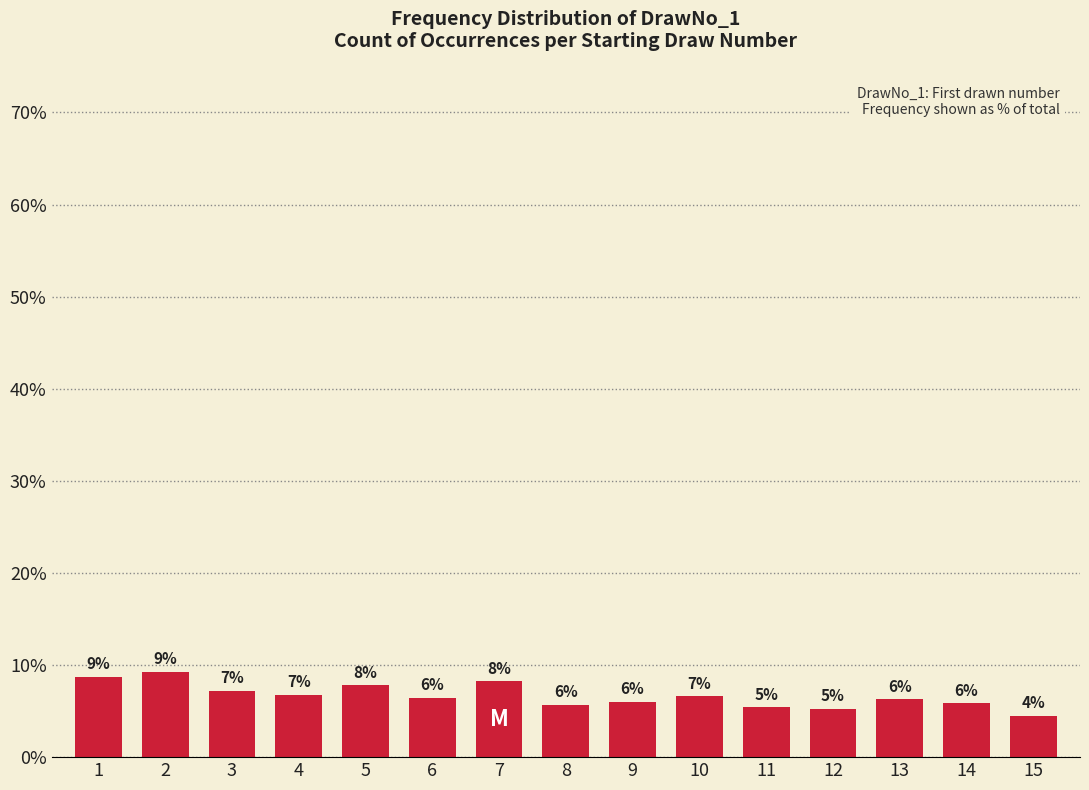

The chart shows a value of 9.1 at 6. True or false?

False